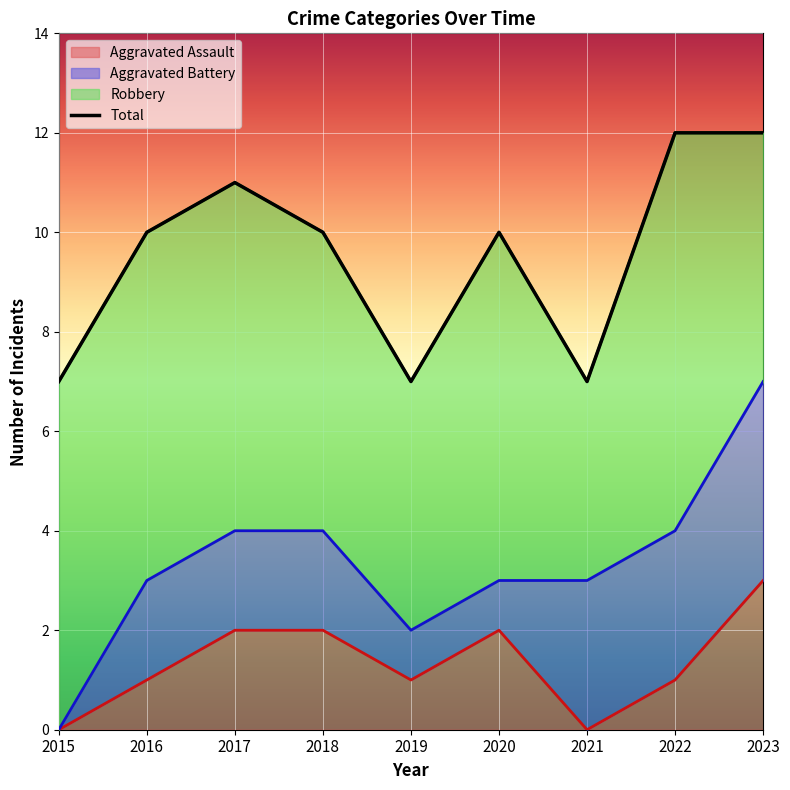

True or false: Robbery and Aggravated Battery intersect in this chart.

False